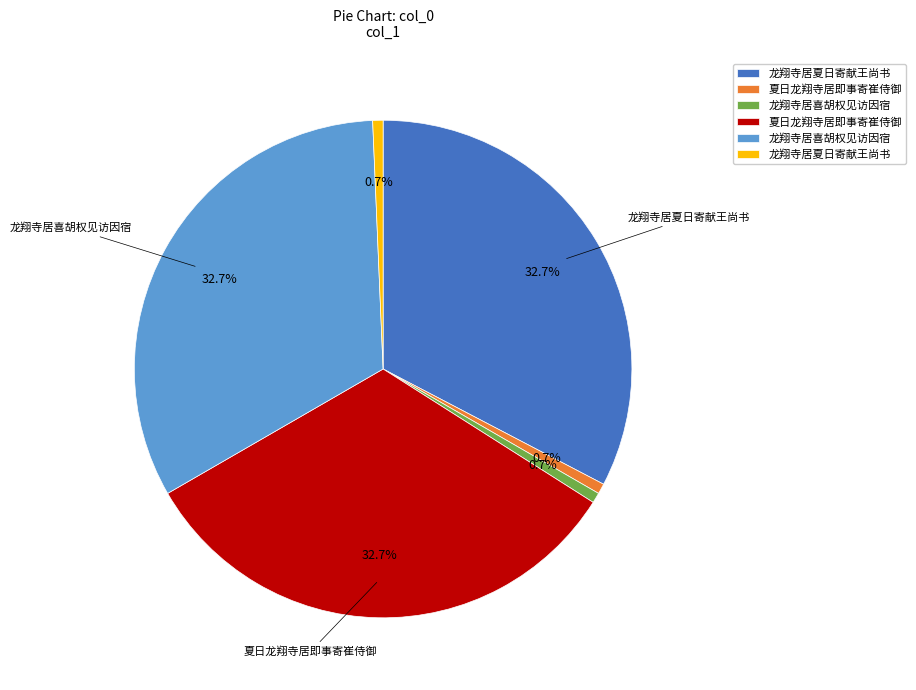

Is there any slice that represents more than half of the pie?

No